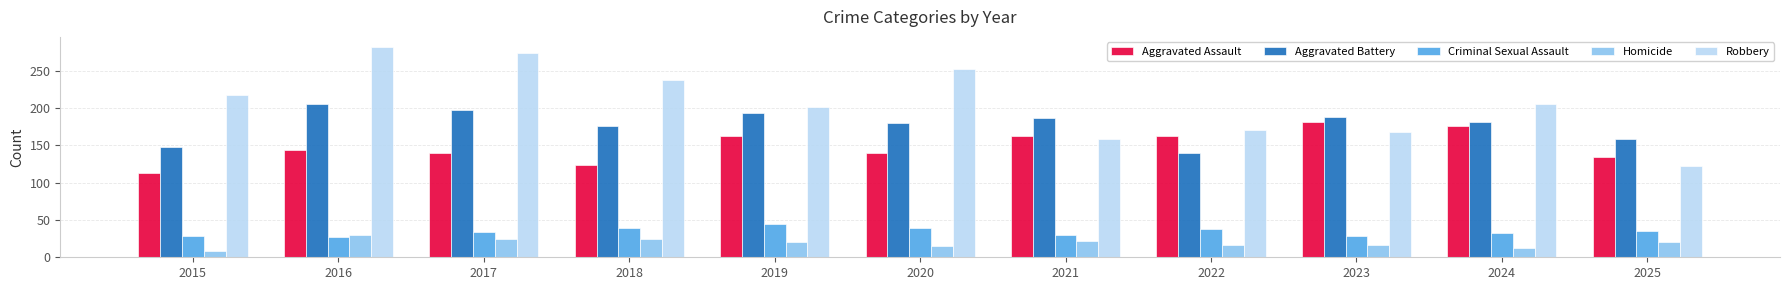

Is it true that Robbery equals 47 at 2023?

False